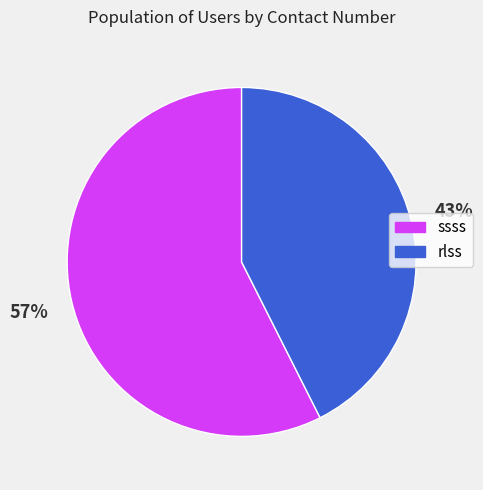

What percentage is the rlss slice, to the nearest percent?

43%